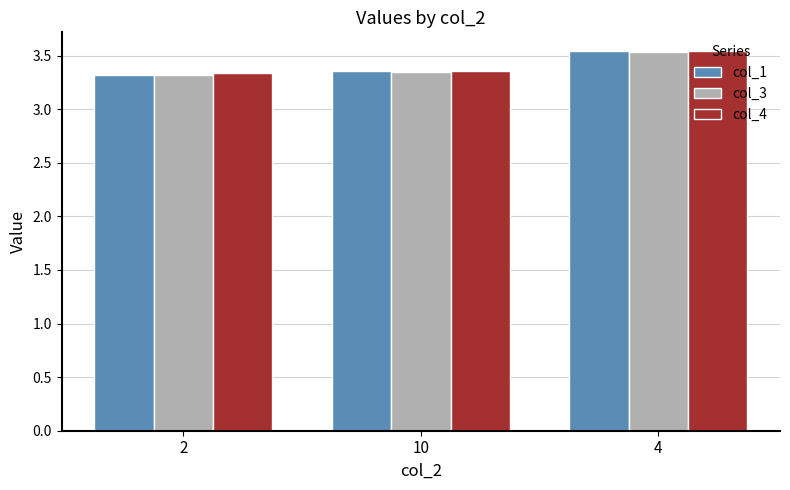

Which category has the highest value across all series?

4